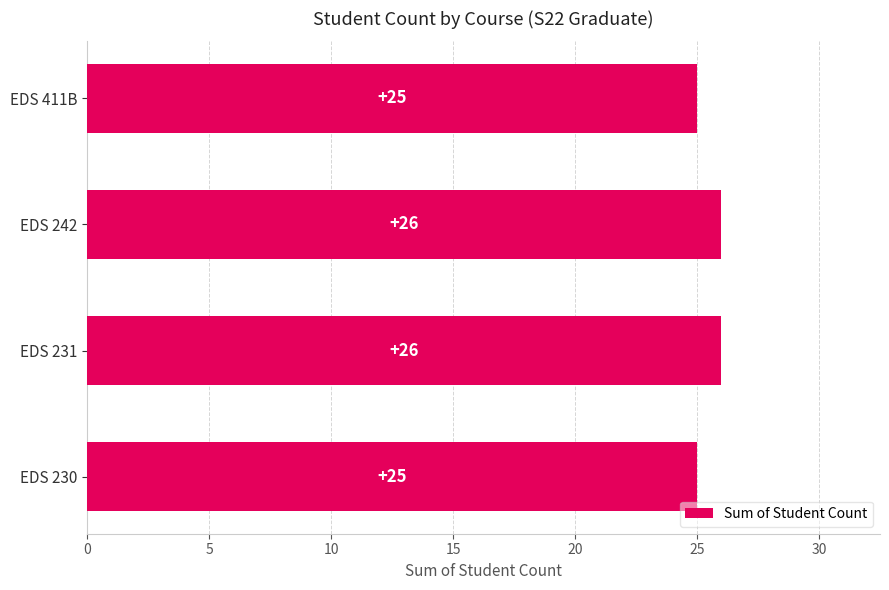

What is the ratio of the value at EDS 242 to the value at EDS 411B?

1.0